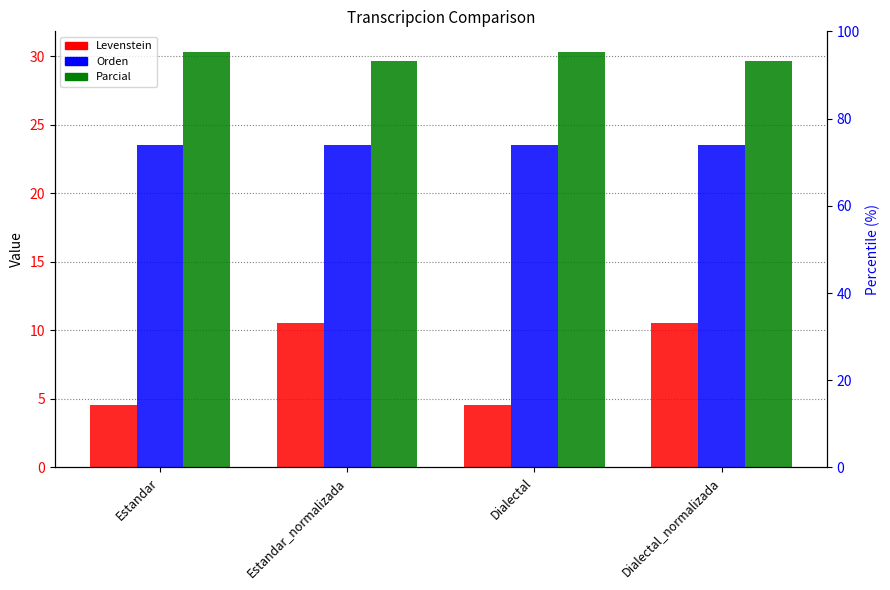

What are all the series names shown in the legend?

Levenstein, Orden, Parcial